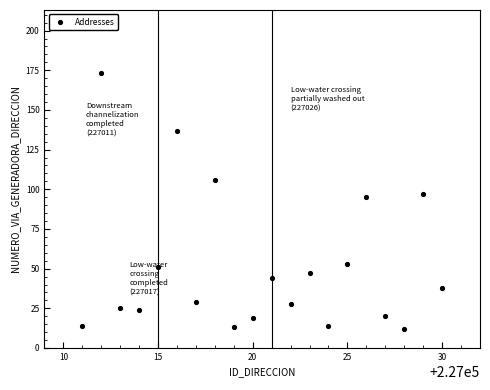

What is the range of X values (max minus min)?

19